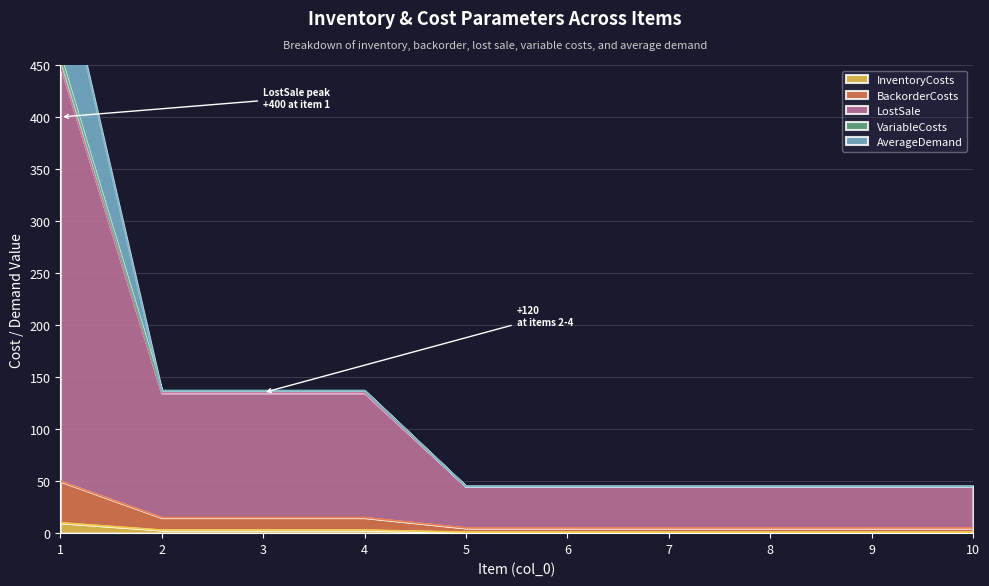

What is the minimum value shown in the chart?

1